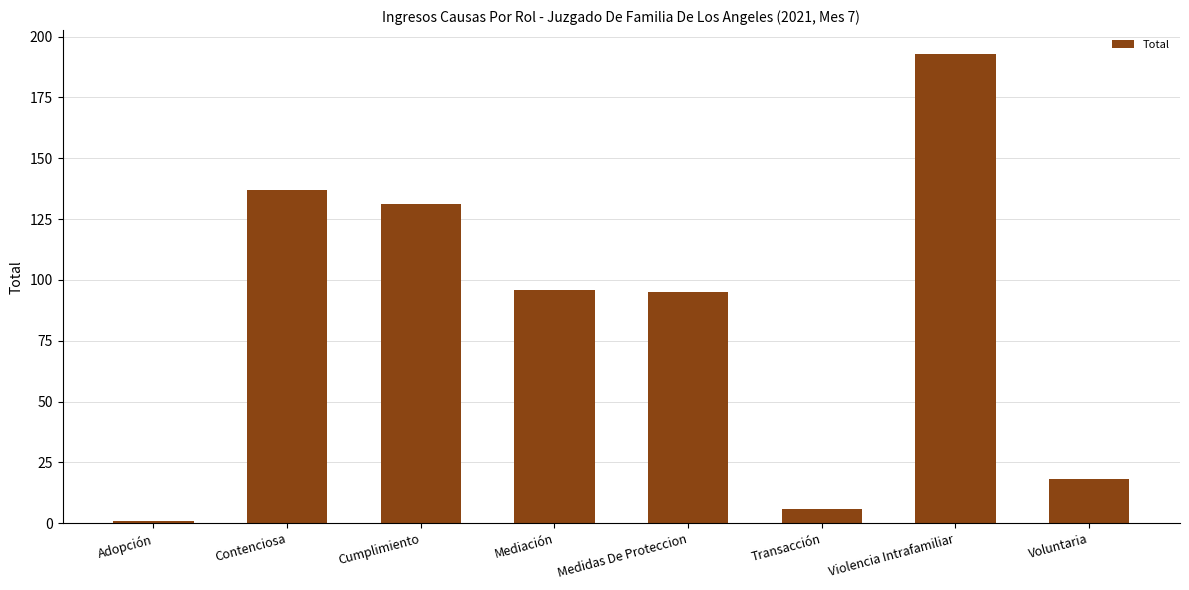

Which label corresponds to the largest value in the chart?

Violencia Intrafamiliar